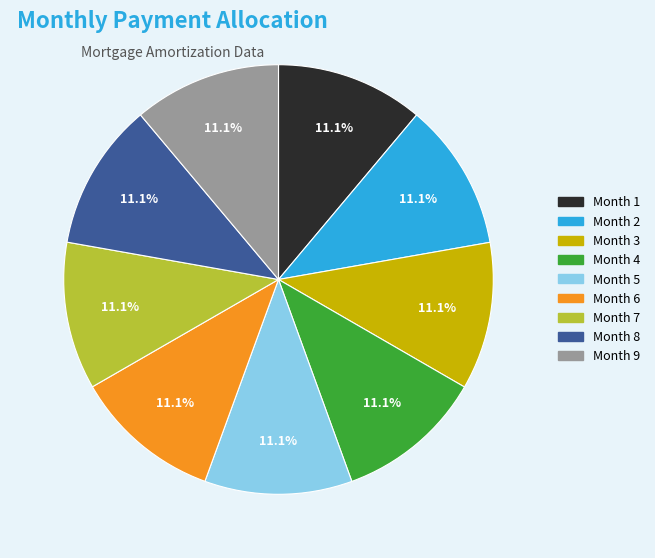

To the nearest percent, what is the combined percentage of Month 7 and Month 6?

22%